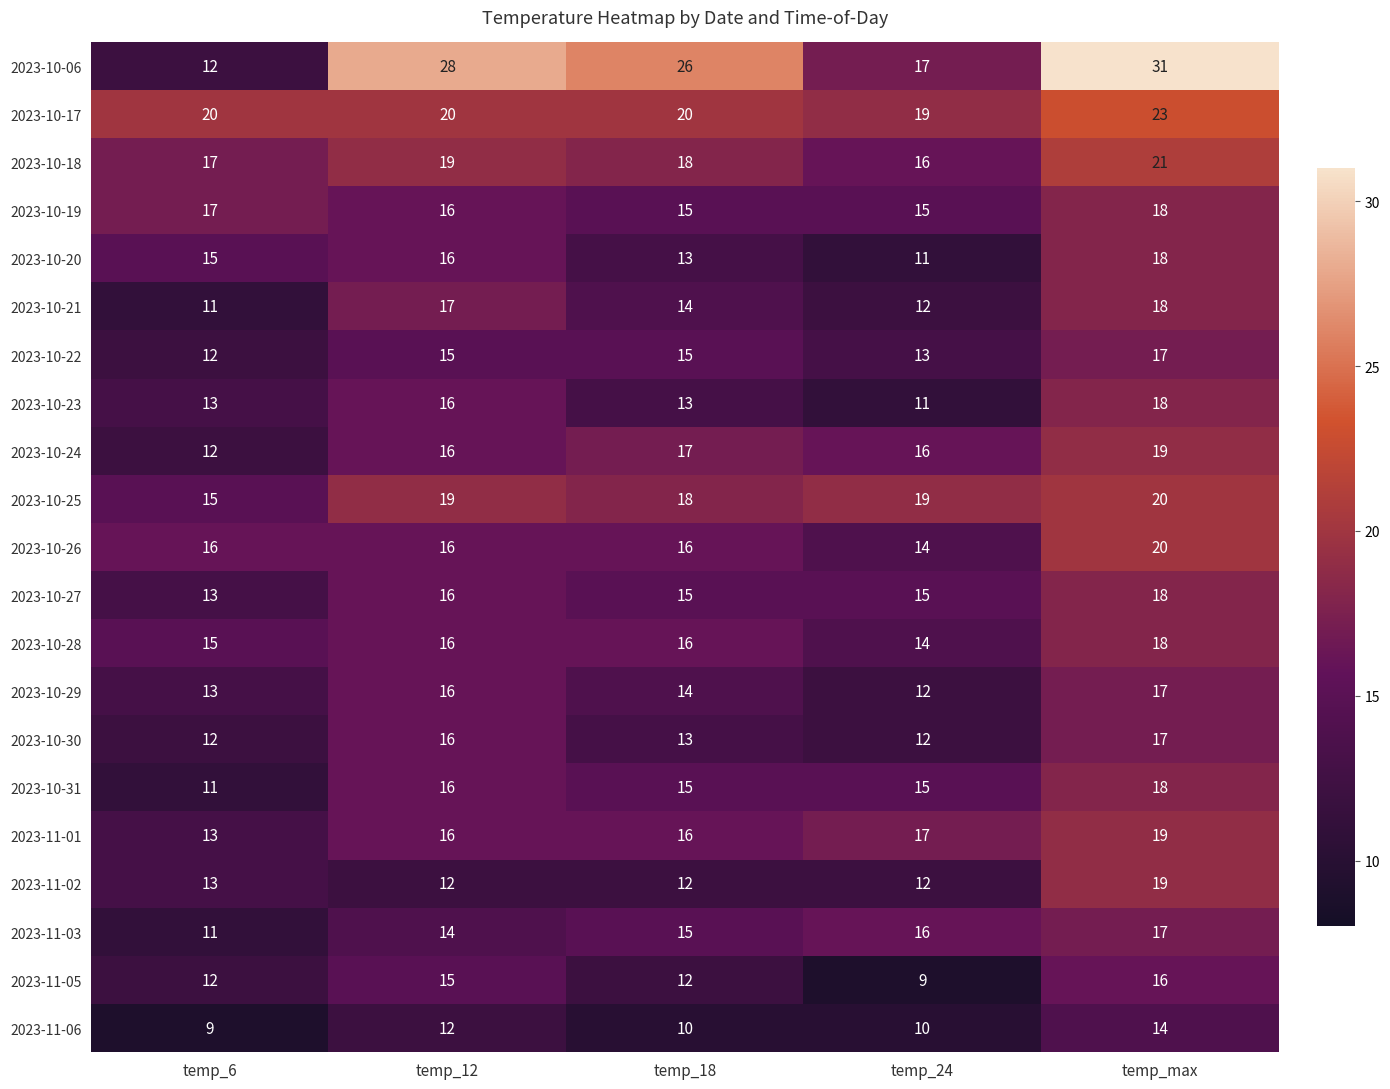

What is the difference between the second highest and second lowest values in the 2023-10-30 series?

4